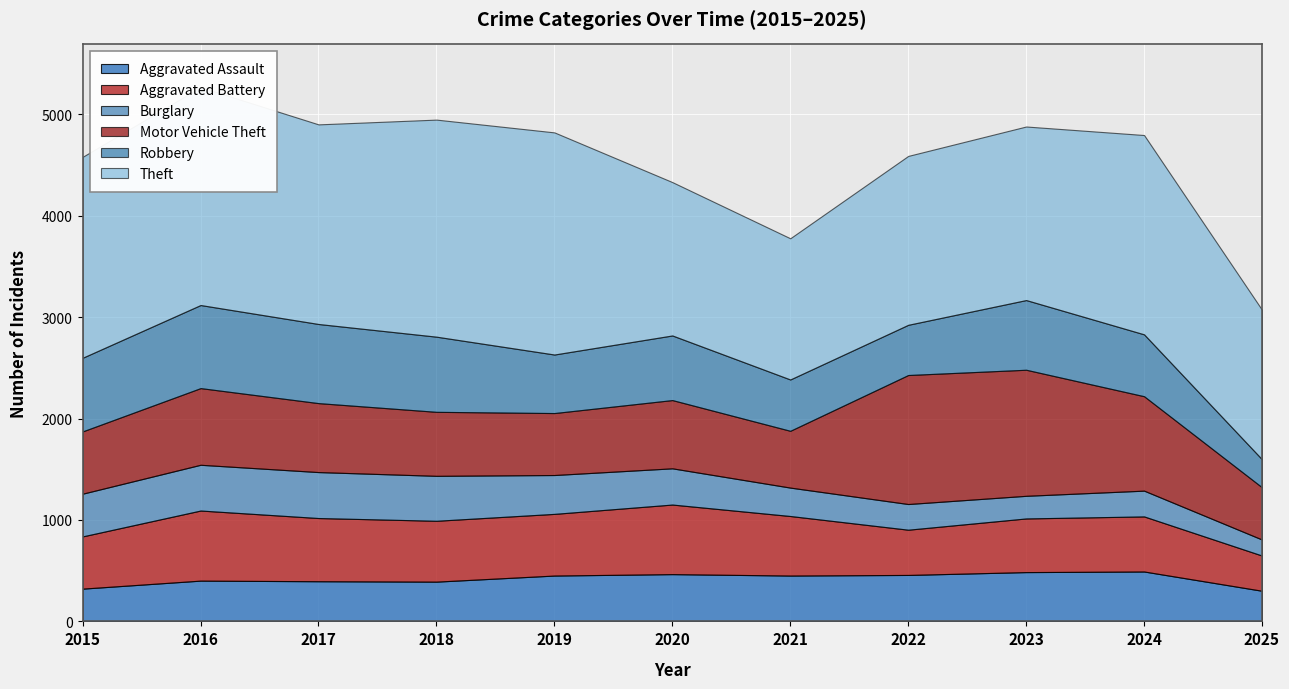

True or false: Aggravated Battery has more than 0 points higher than both neighbors.

True